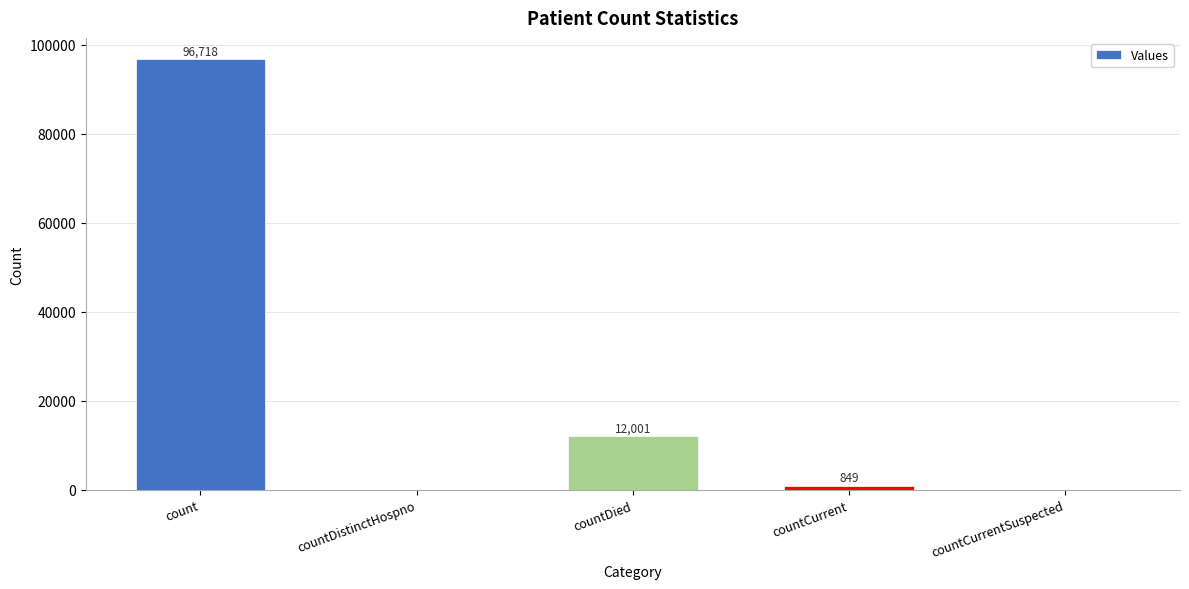

Are the bars grouped side by side (vs. stacked)?

No